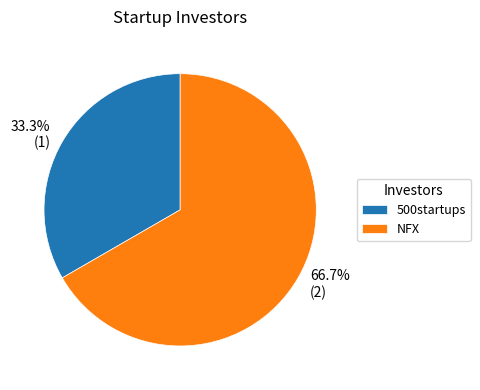

What is the ratio of the value at NFX to the value at 500startups?

2.0